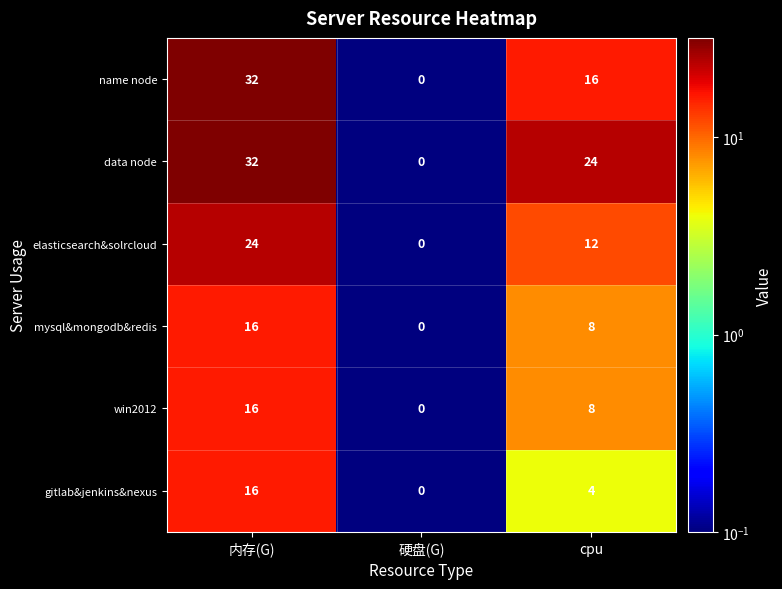

What is the total value across all series at 硬盘(G)?

0